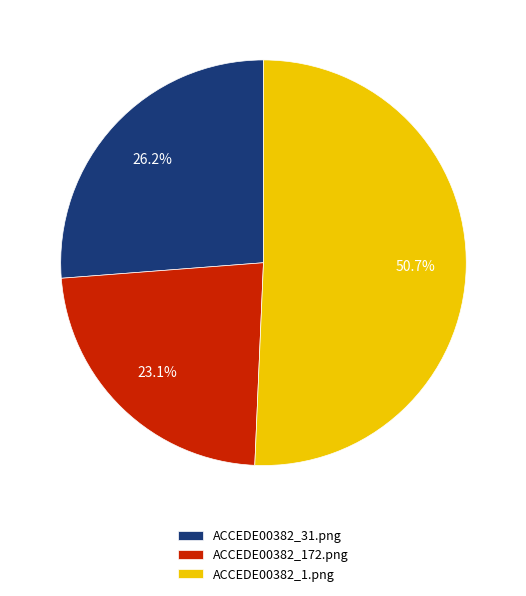

True or false: ACCEDE00382_1.png accounts for 51% of the total.

True